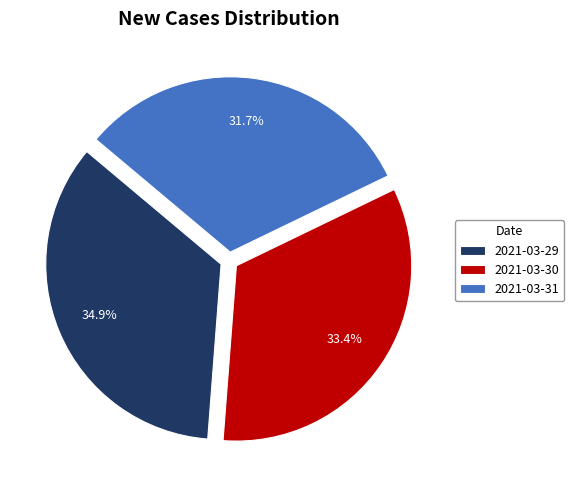

What percentage do 2021-03-30 and 2021-03-31 together represent?

65.1%